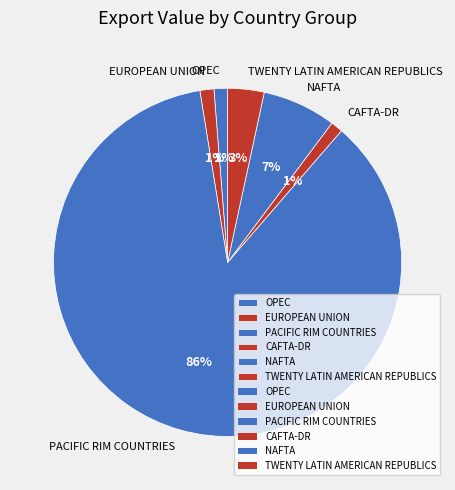

Which slice represents more than half of the pie?

PACIFIC RIM COUNTRIES